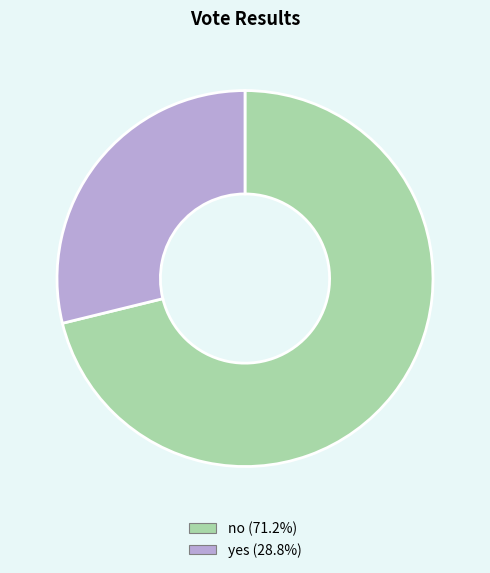

Is it true that no is 83% of the pie?

False